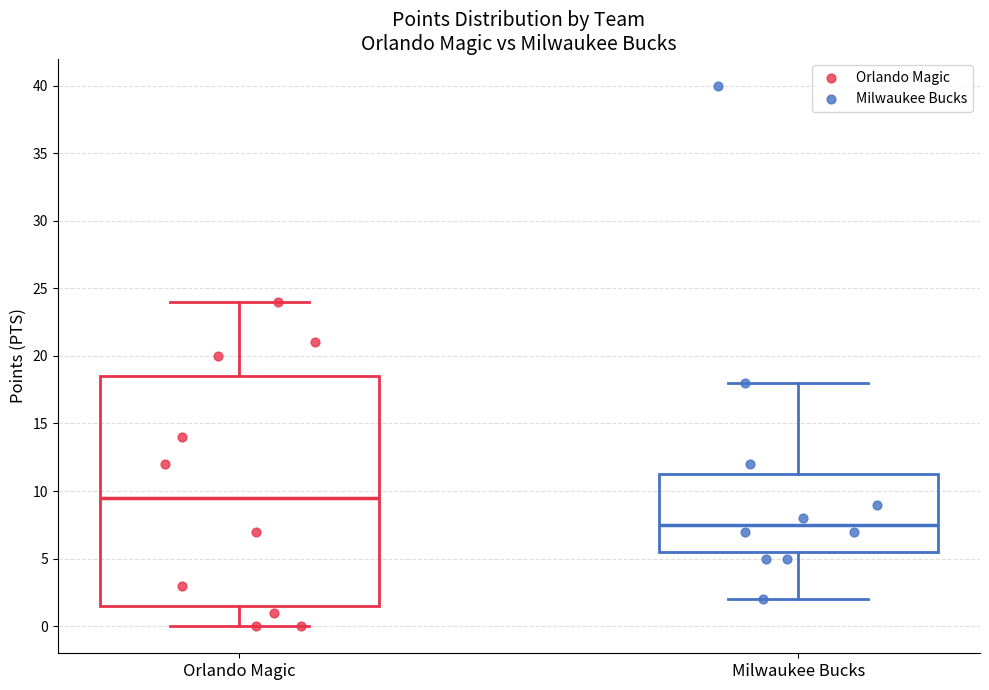

Which box's median line is the lowest?

Milwaukee Bucks